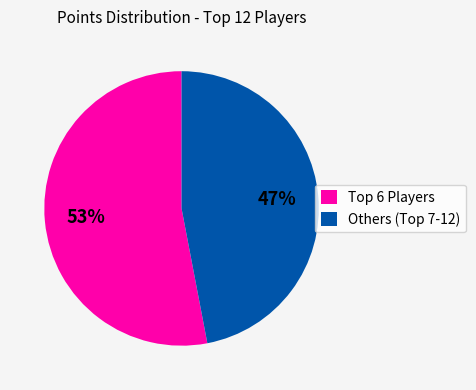

What is the smallest slice in the pie chart?

Others (Top 7-12)